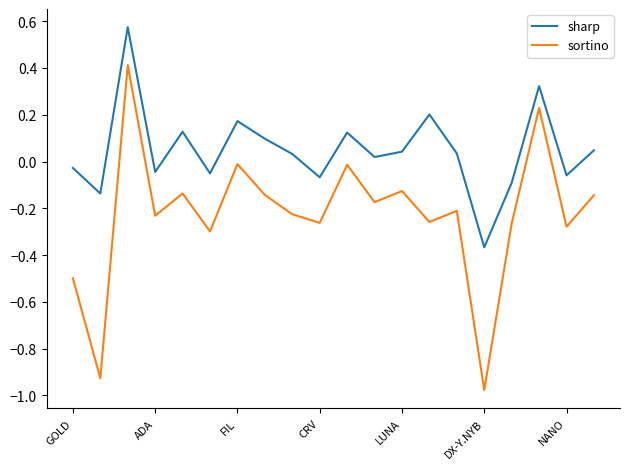

Rank the series by their average value, from lowest to highest.

sortino, sharp